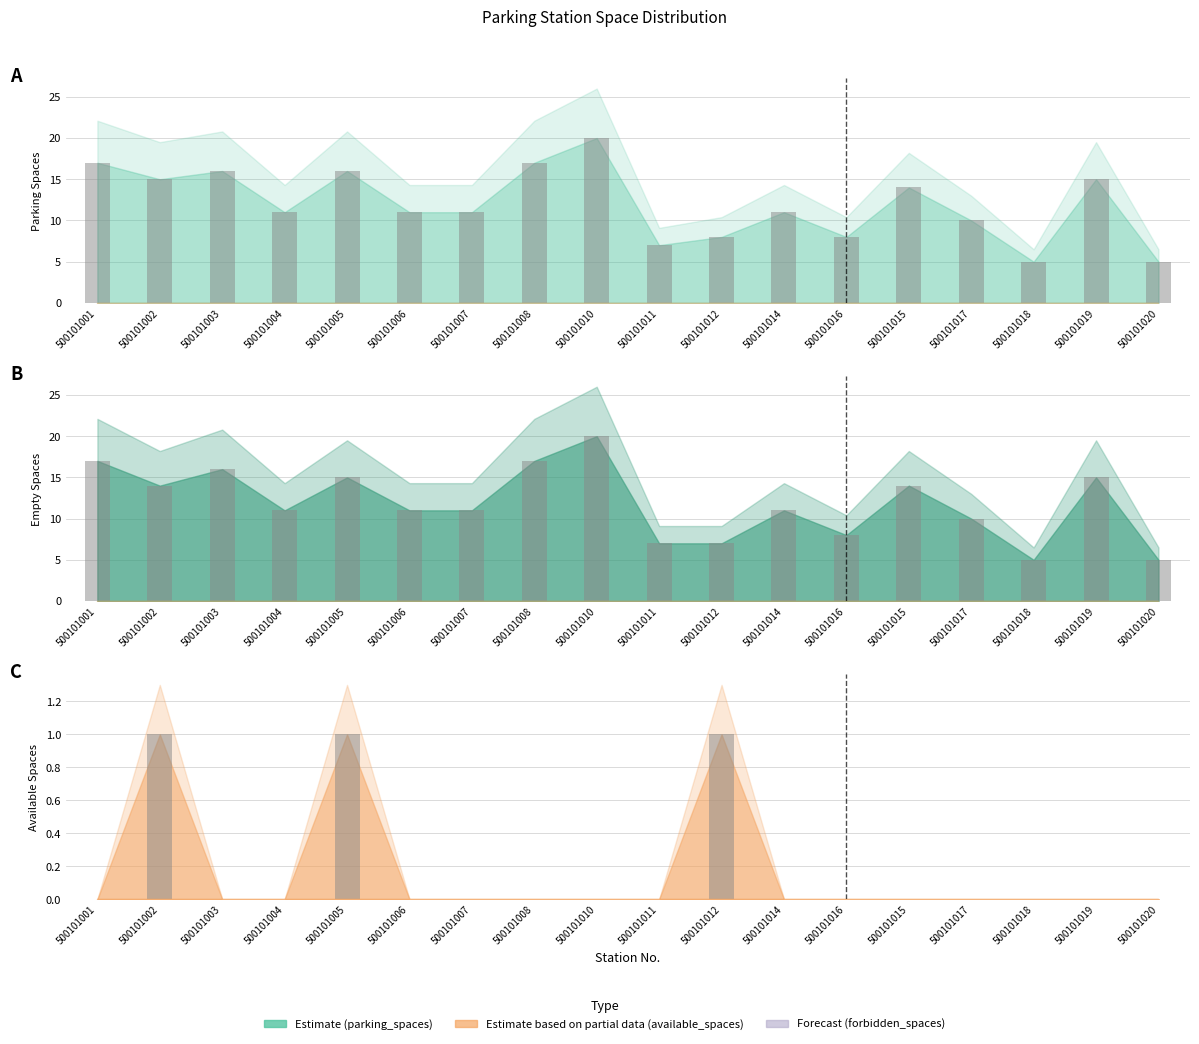

The value of available_spaces_bars at 500101002 is 1. True or false?

True